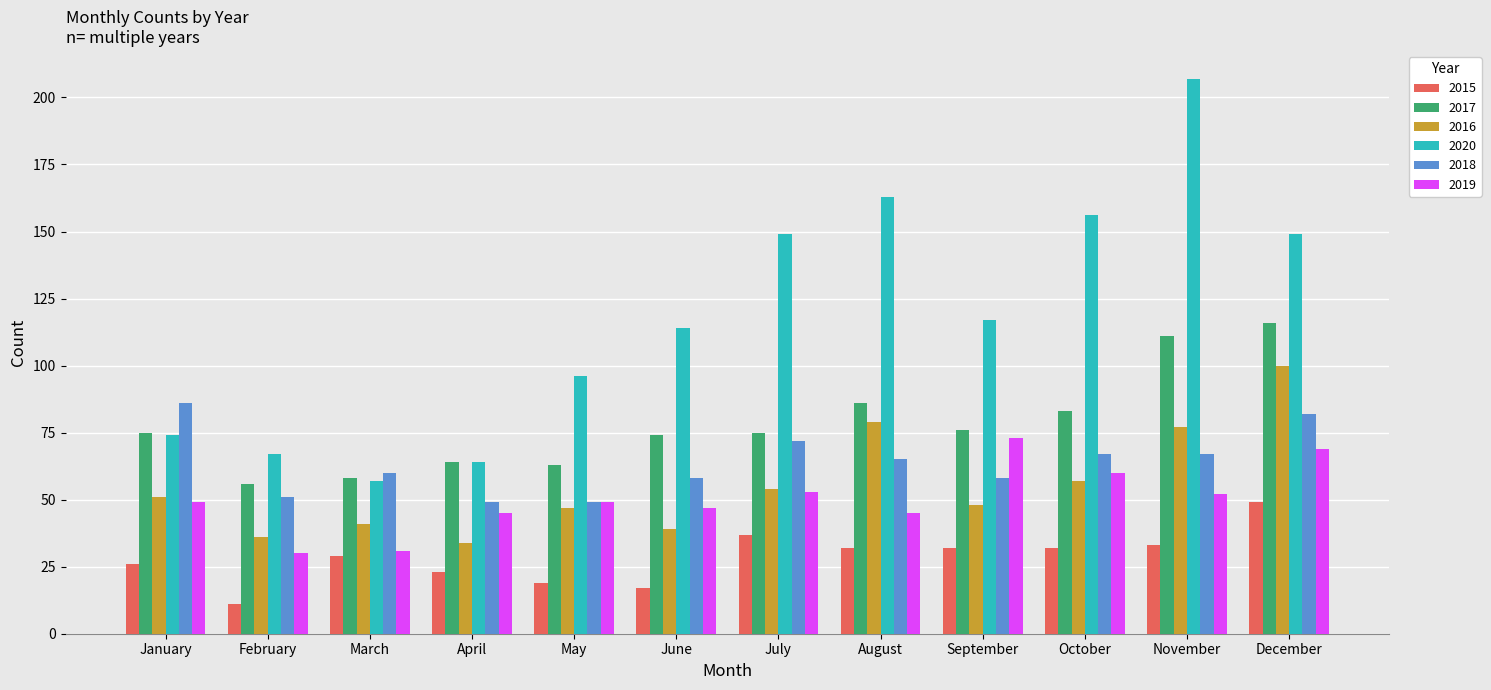

Are the bars grouped side by side (vs. stacked)?

Yes